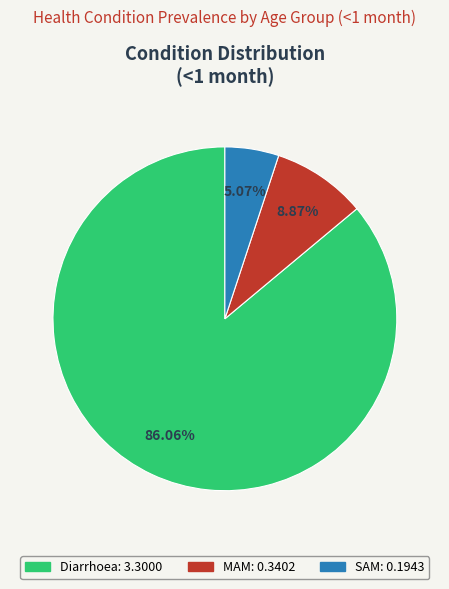

How many segments does this pie chart have?

3